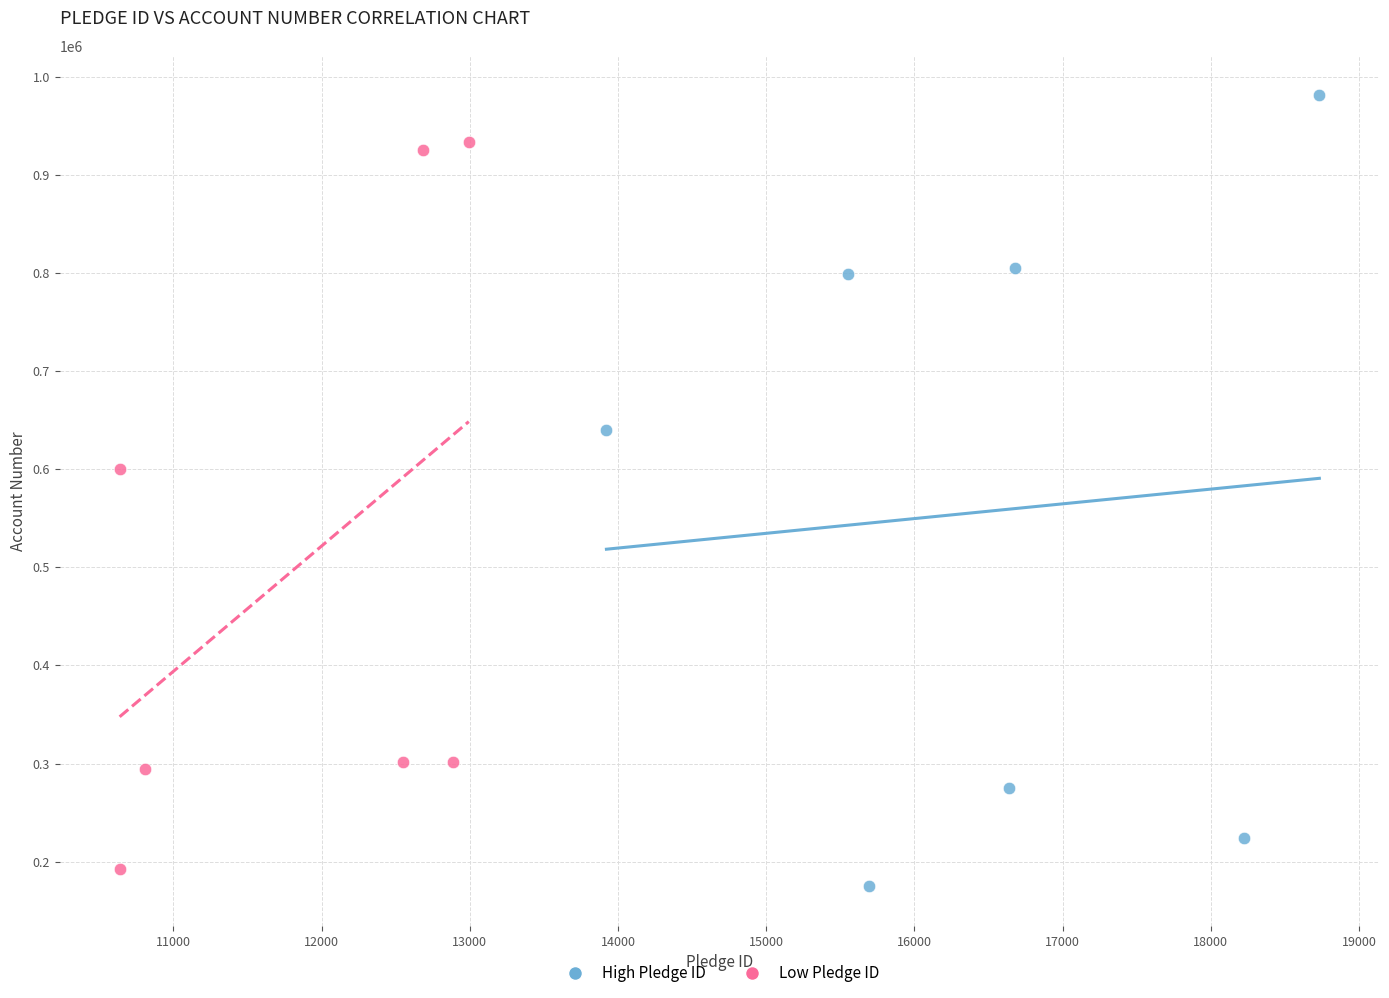

Which series has the largest Y range (max minus min)?

High Pledge ID